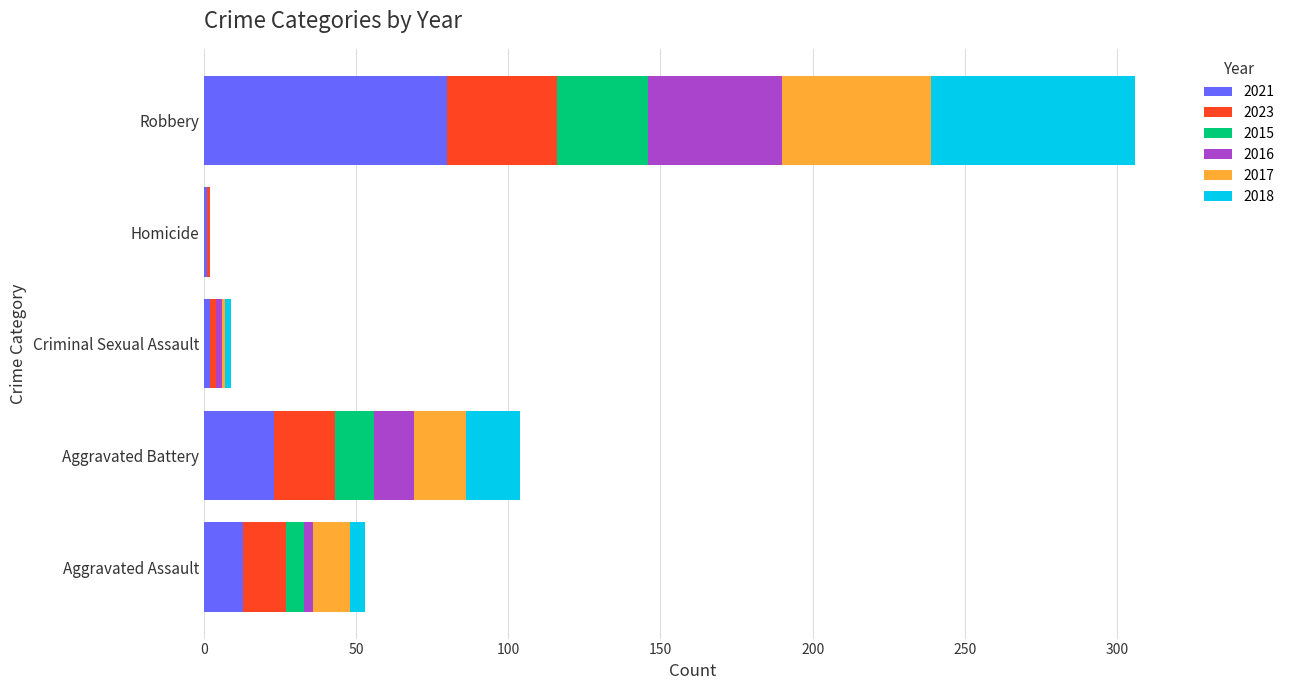

True or false: 2021 has a value of 80 at Robbery.

True